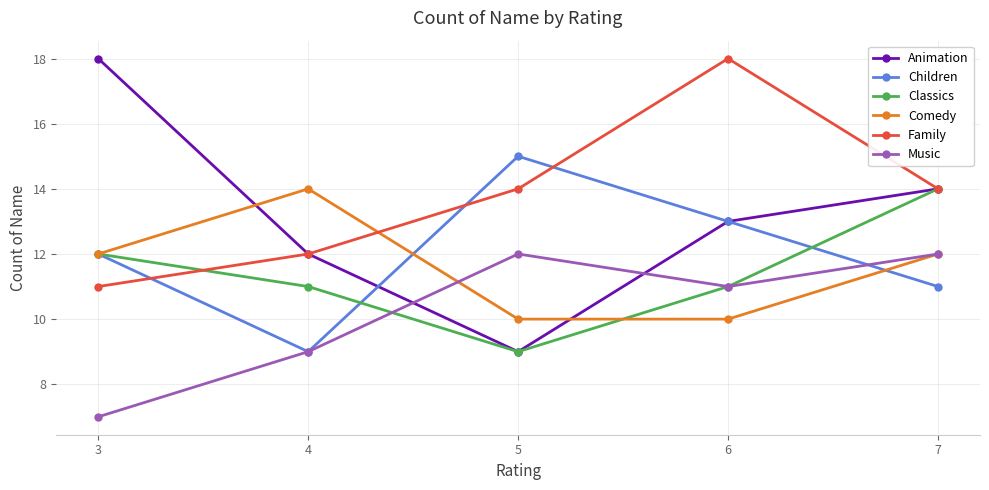

What is the minimum value for Classics?

9